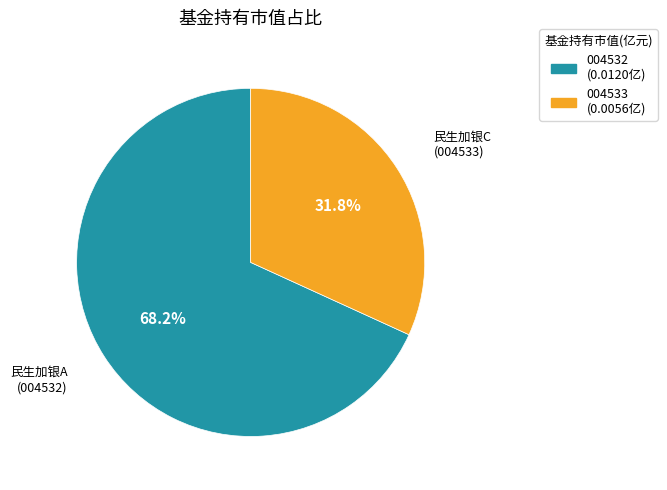

Is there a majority slice in this chart?

Yes